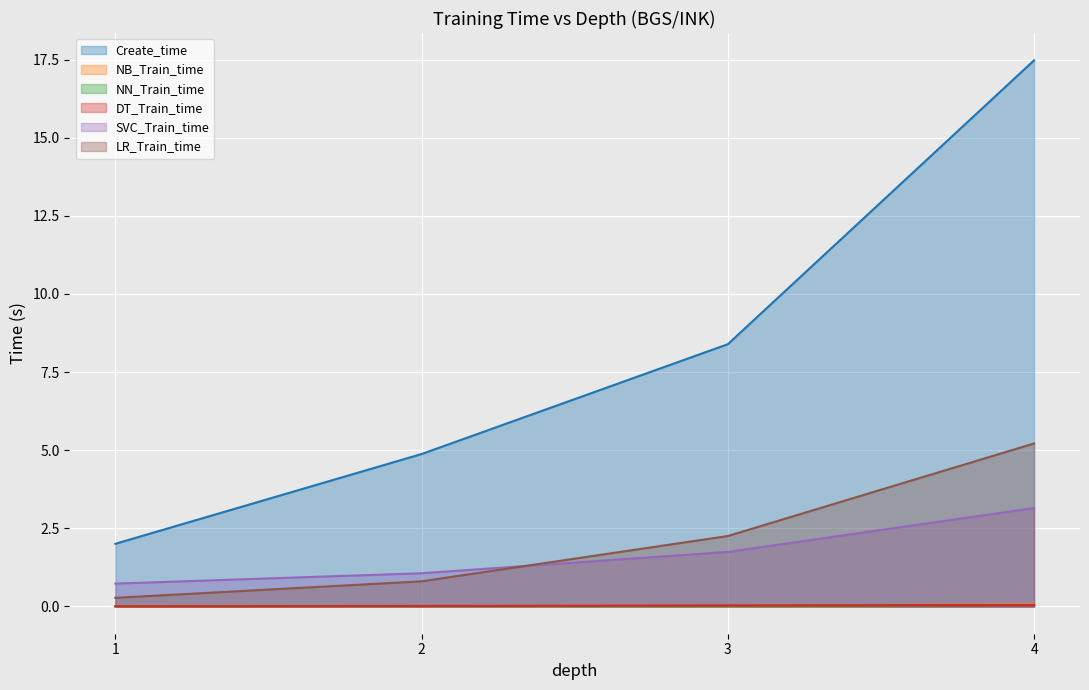

Reading right to left, list all the values displayed in this chart.

Create_time: 4=17.5	3=8.4	2=4.9	1=2.0
NB_Train_time: 4=0.1	3=0.0	2=0.0	1=0.0
NN_Train_time: 4=0.0	3=0.0	2=0.0	1=0.0
DT_Train_time: 4=0.0	3=0.0	2=0.0	1=0.0
SVC_Train_time: 4=3.1	3=1.7	2=1.1	1=0.7
LR_Train_time: 4=5.2	3=2.3	2=0.8	1=0.3